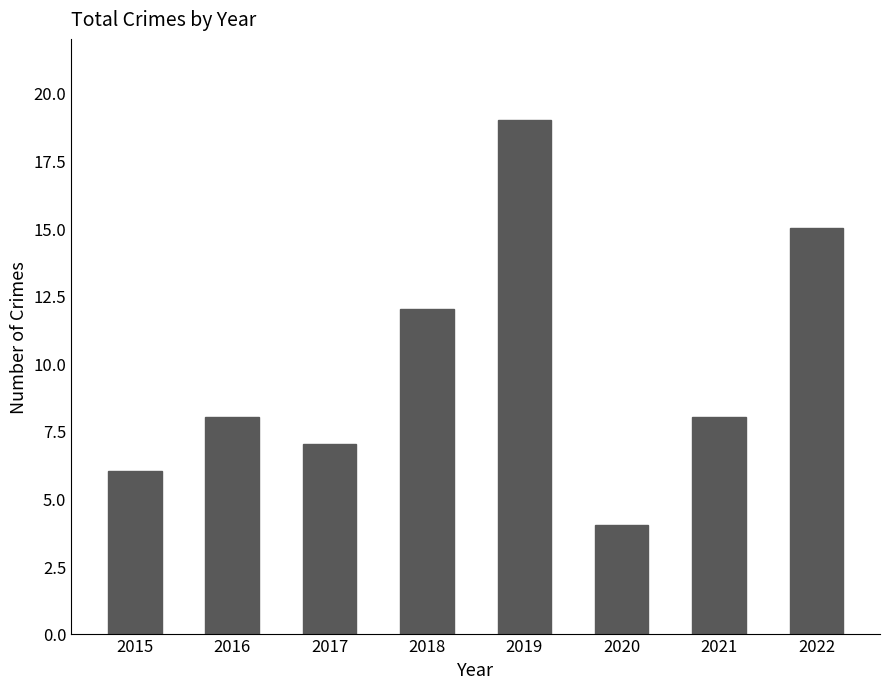

How many data points does each series have?

8